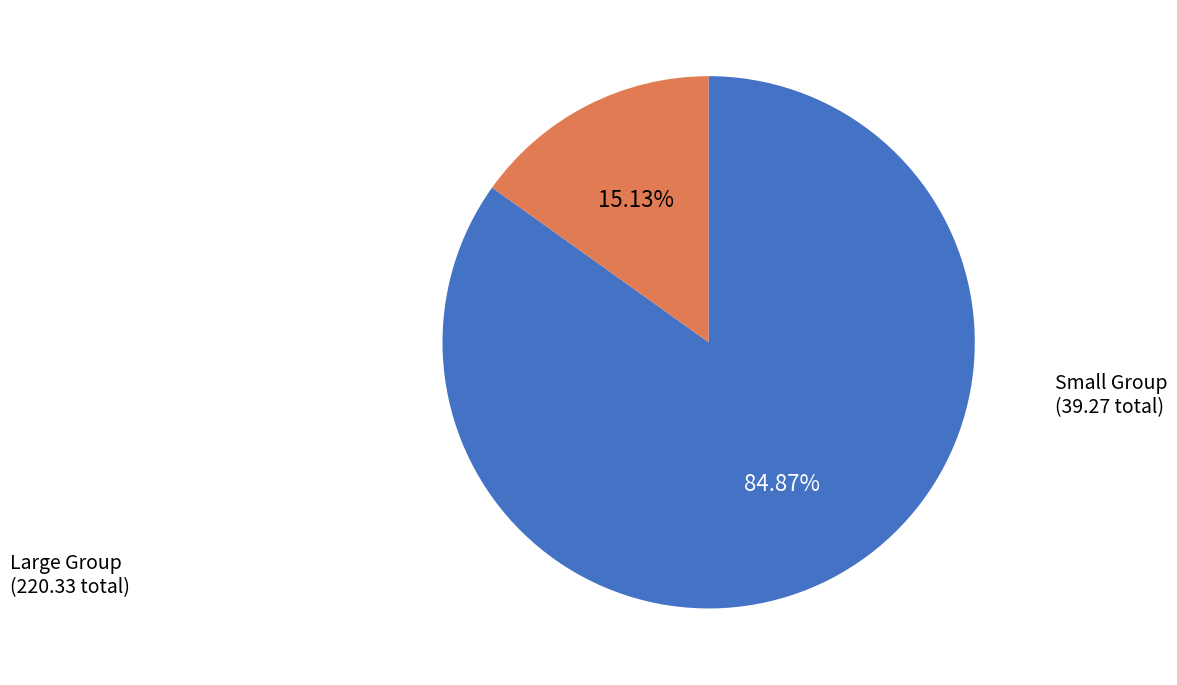

Is there a majority slice in this chart?

Yes